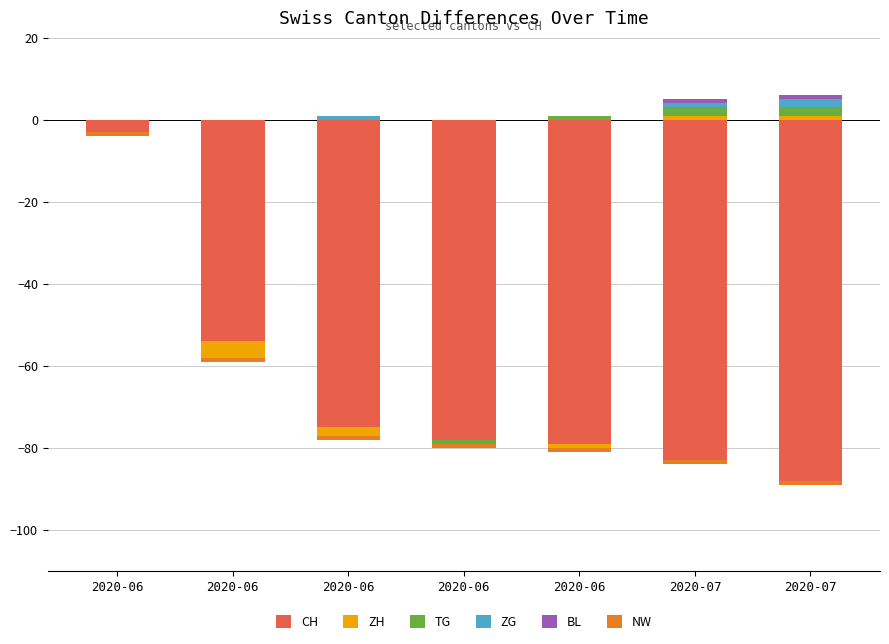

The ZH series shows -1 at 2020-06. True or false?

False